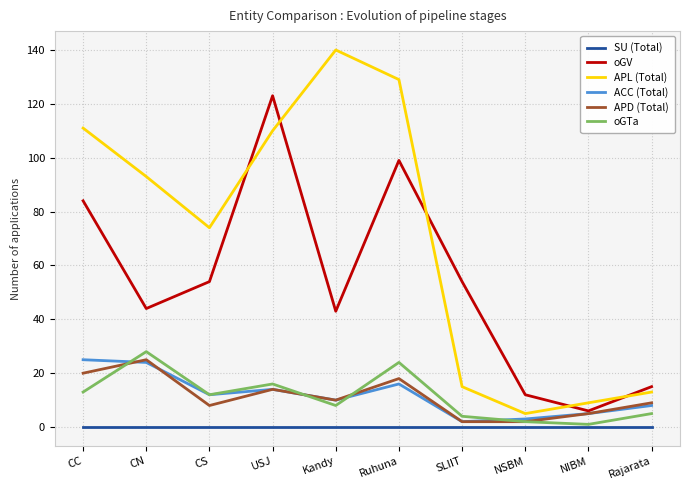

True or false: APL (Total) and SU (Total) cross at least once.

False